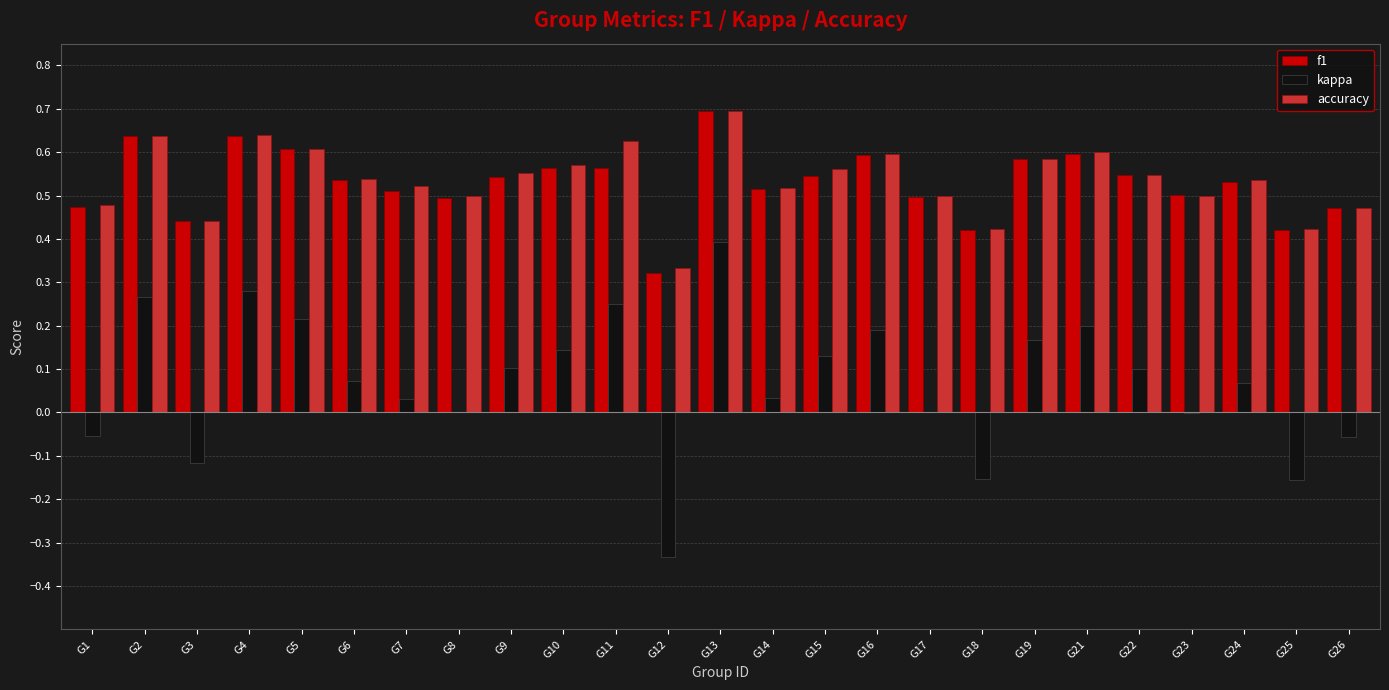

At which label does kappa first exceed 0?

G2